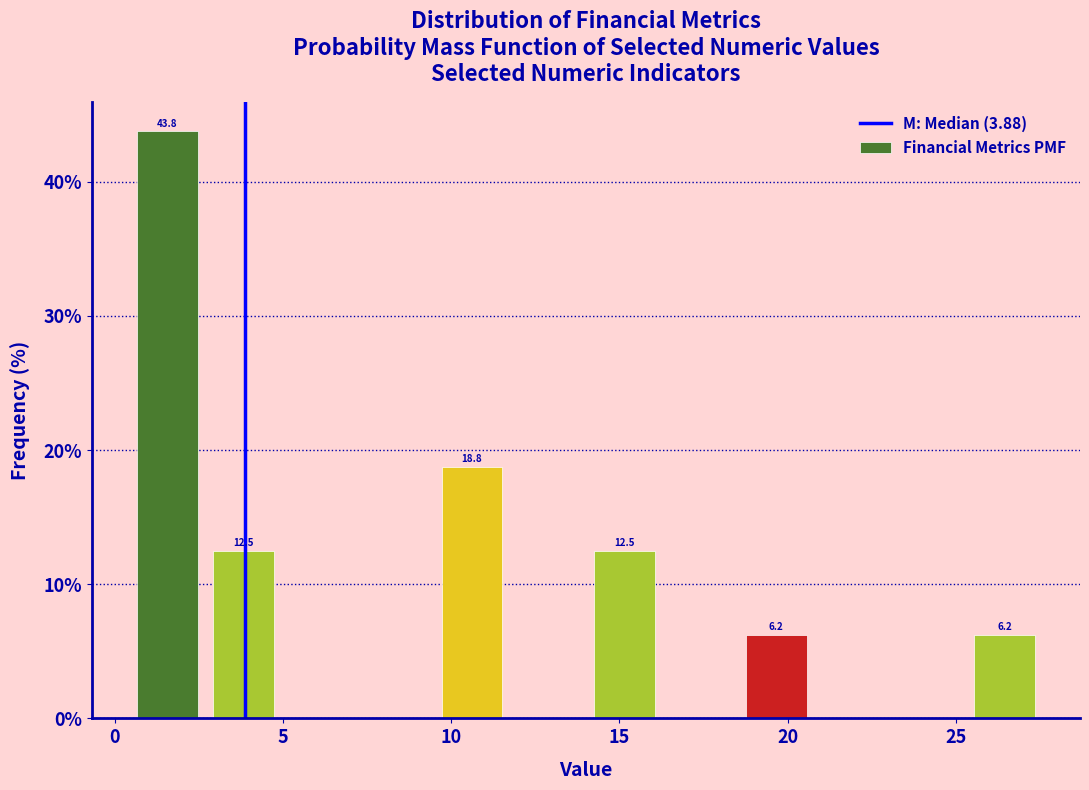

Which range on the x-axis has the tallest bar?

0.5 to 2.5